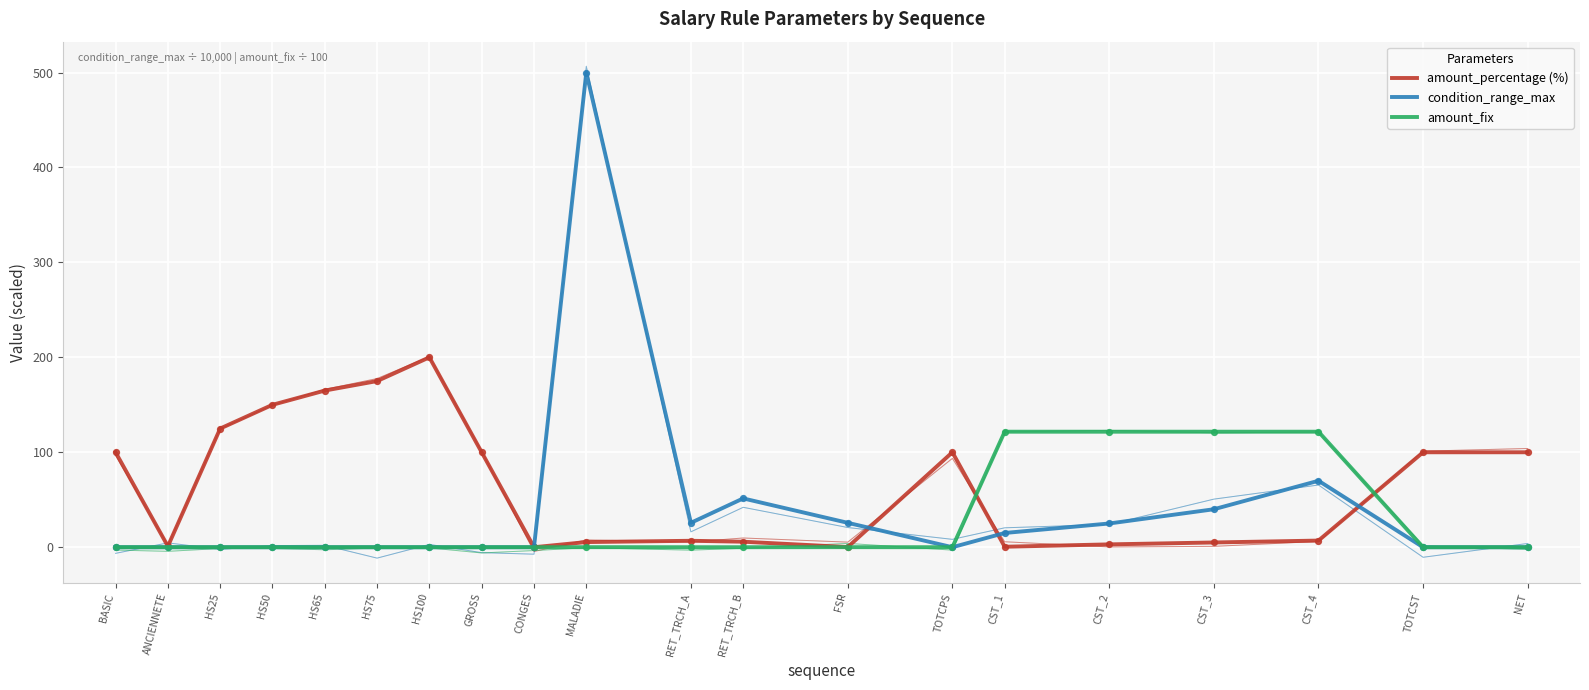

What are all the series names shown in the legend?

amount_percentage (%), condition_range_max, amount_fix